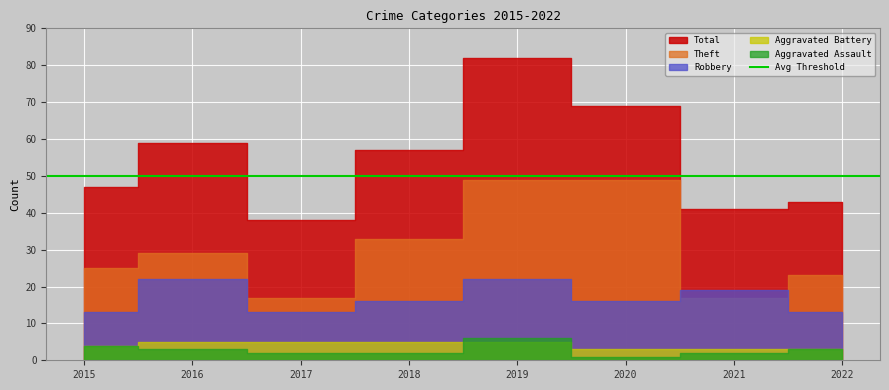

What is the value of the Robbery point at the 3rd from the left?

13